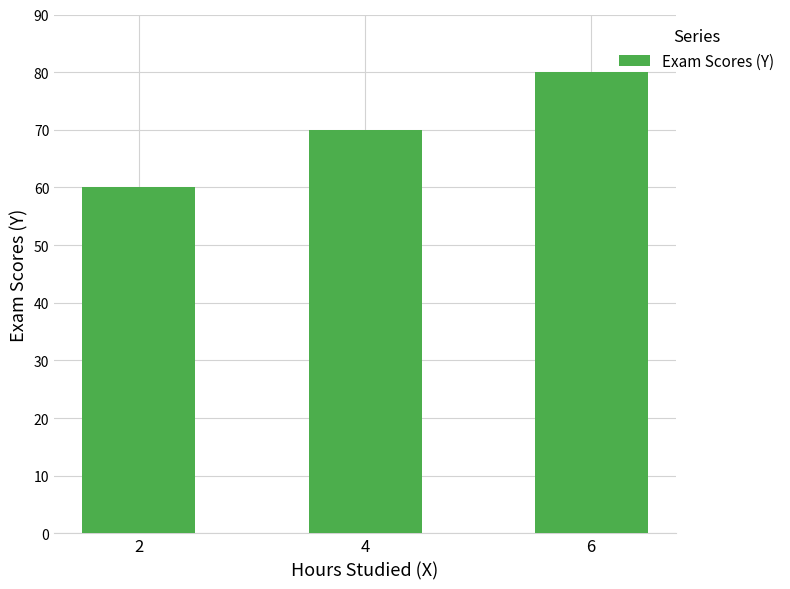

What is the greatest value displayed?

80